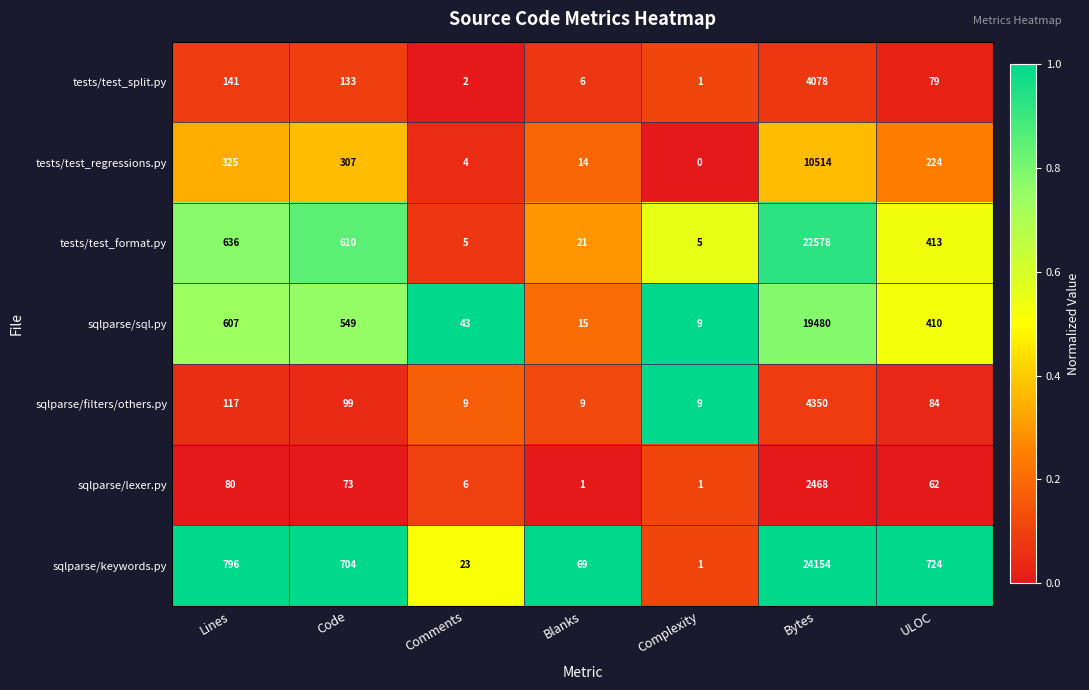

The value of sqlparse/filters/others.py at Blanks is 9. True or false?

True